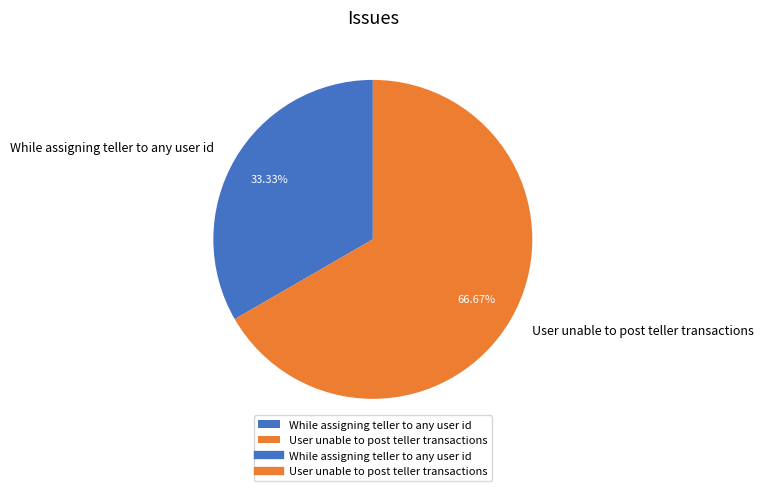

Is there any slice that represents more than half of the pie?

Yes